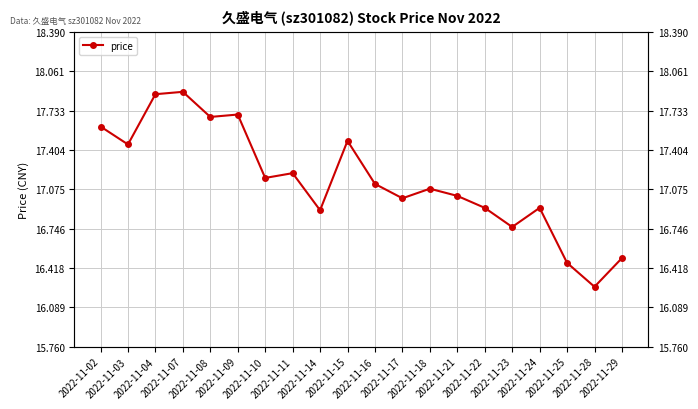

What is the difference between the values at 2022-11-09 and 2022-11-18?

0.6